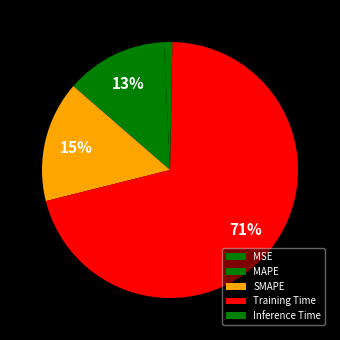

Rank the categories by value from lowest to highest.

Inference Time, MSE, MAPE, SMAPE, Training Time